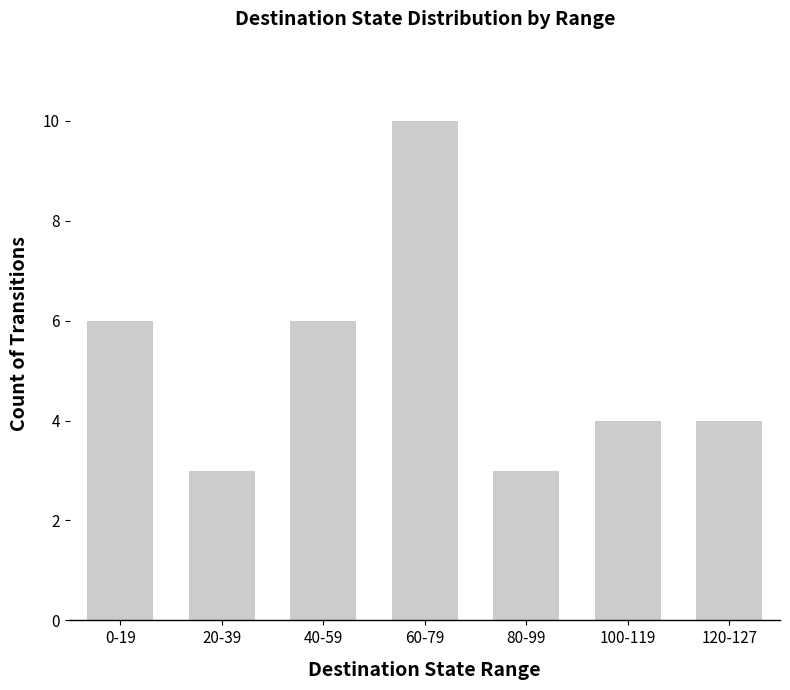

Reading left to right, what are all the values shown in this chart?

0-19=6	20-39=3	40-59=6	60-79=10	80-99=3	100-119=4	120-127=4